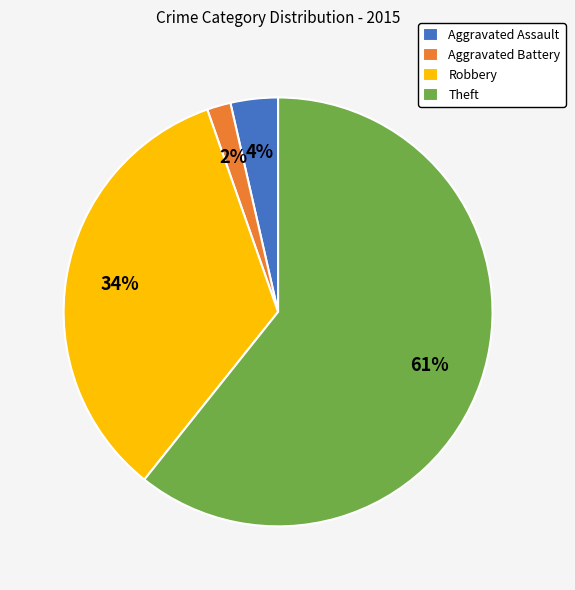

Between Robbery and Theft, which is larger?

Theft